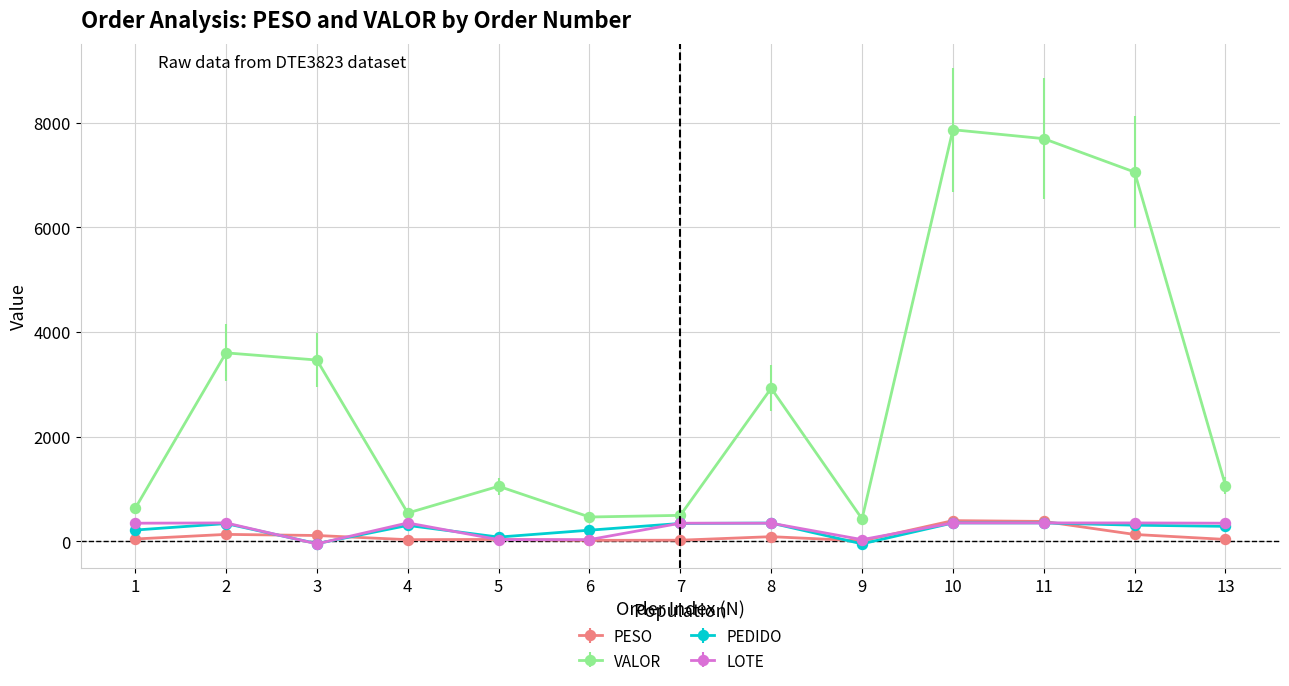

How many data points in LOTE are above 344?

9